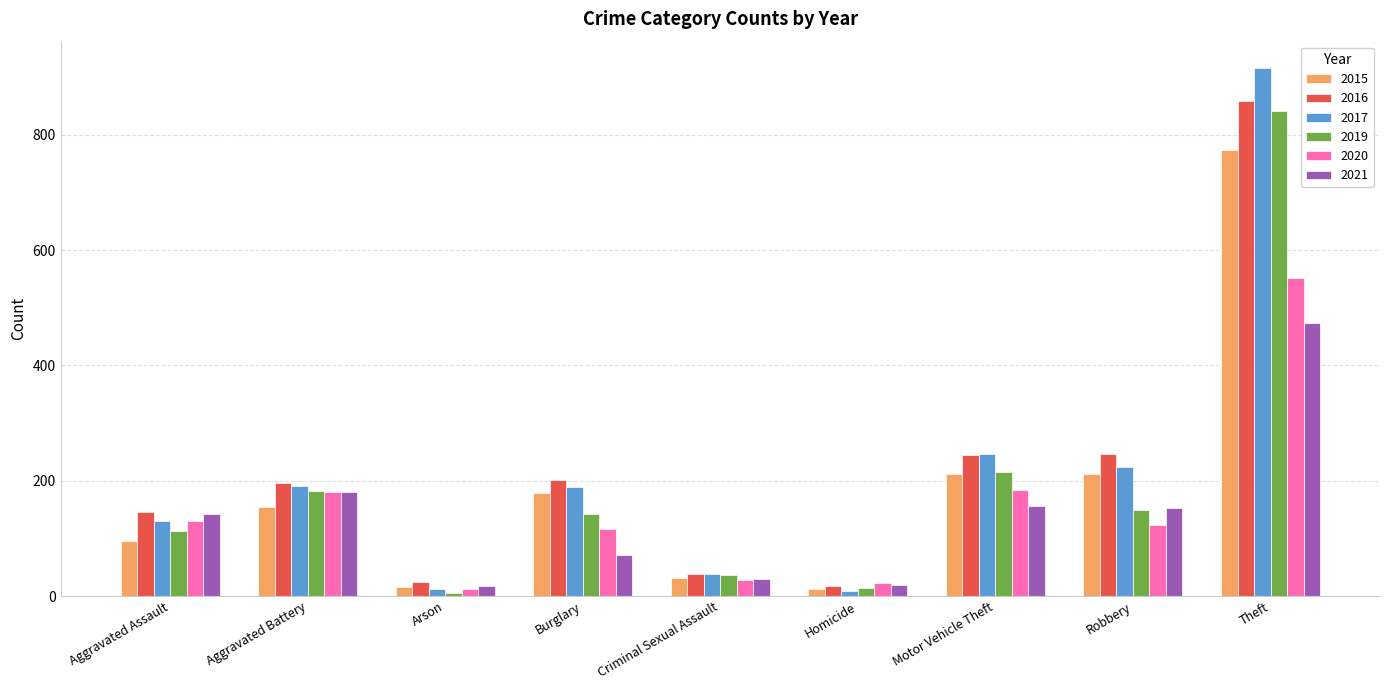

What is the difference between the maximum and minimum values in the 2016 series?

840